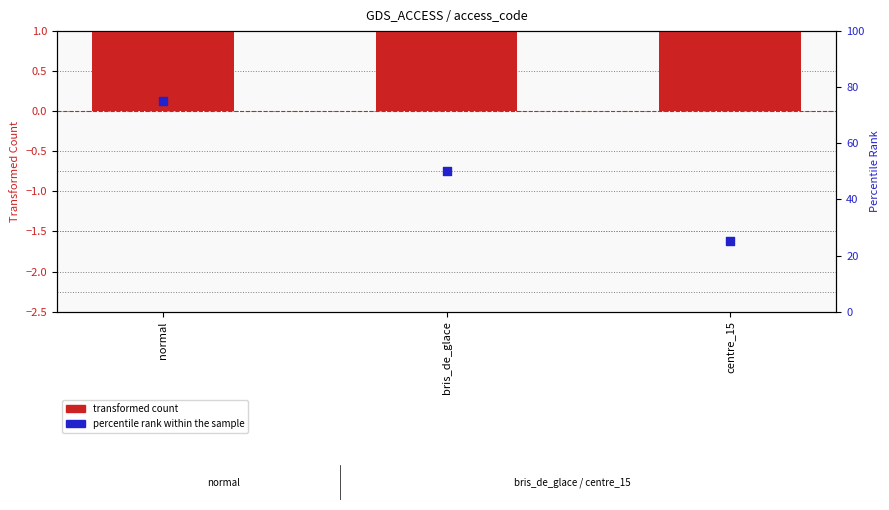

At how many categories does at least one series exceed 46?

2